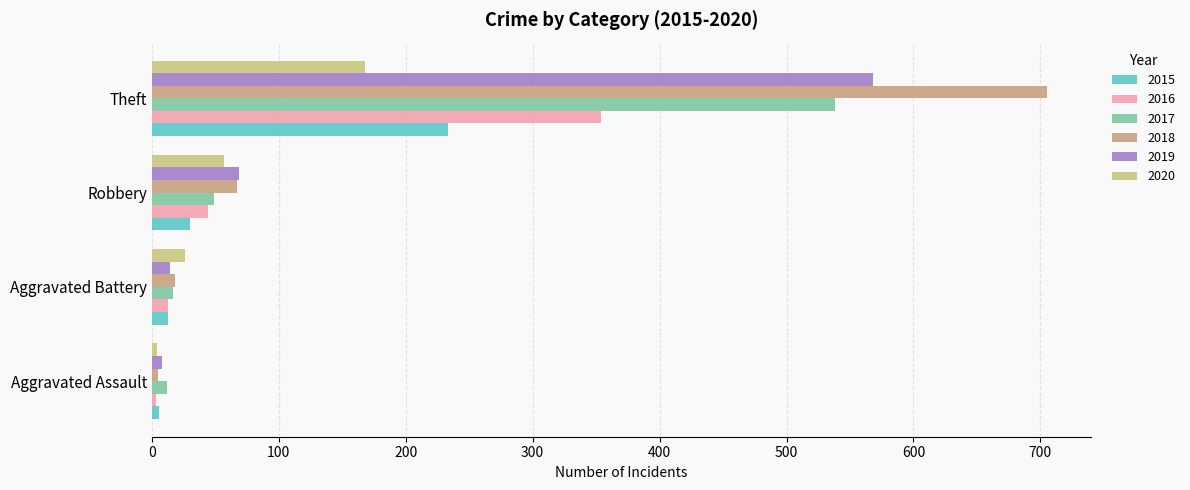

Where is 2018 nearest to the value 355?

Robbery